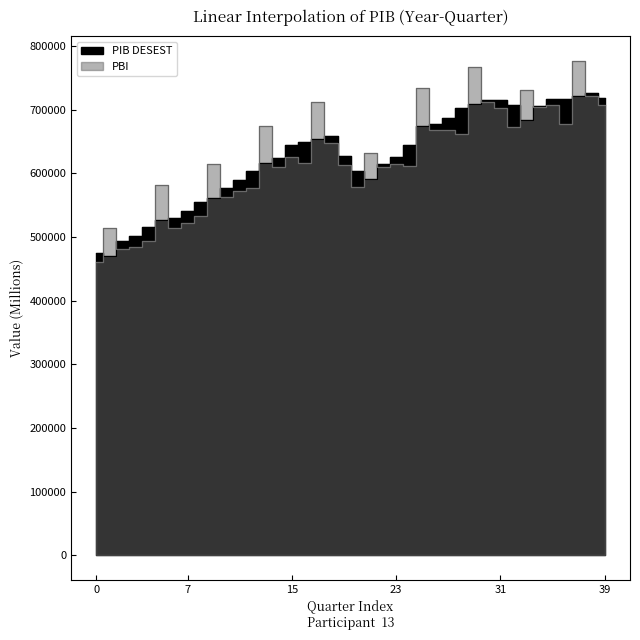

Reading right to left, what are all the values shown in this chart?

PIB DESEST: 718245.8	725454.4	720802.6	717125.7	717249.1	705234.1	683648.9	707811.9	715728.1	715220.1	709454.4	702723.8	686490.1	677399.3	673775.1	644430.2	625742.4	614472.1	591229.3	604047.7	627296.0	658718.8	653269.8	649420.0	643763.6	624759.6	616261.9	602984.9	589493.6	577070.9	561221.3	554411.8	540454.4	530094.3	526221.6	515453.5	500964.9	493835.8	470205.8	475454.4
PBI: 706597.3	721458.9	776486.6	677085.5	706958.0	703461.7	730838.3	672686.0	703050.5	711417.4	766332.9	662325.6	668190.1	668566.5	733730.8	611607.3	615220.8	610519.8	631197.8	578553.0	613490.8	647088.0	711405.5	616720.4	625876.9	610425.7	674620.6	576846.9	572794.1	562979.0	614076.4	532348.2	522255.2	514697.8	581668.2	493602.5	484543.7	481152.0	514395.7	460369.4